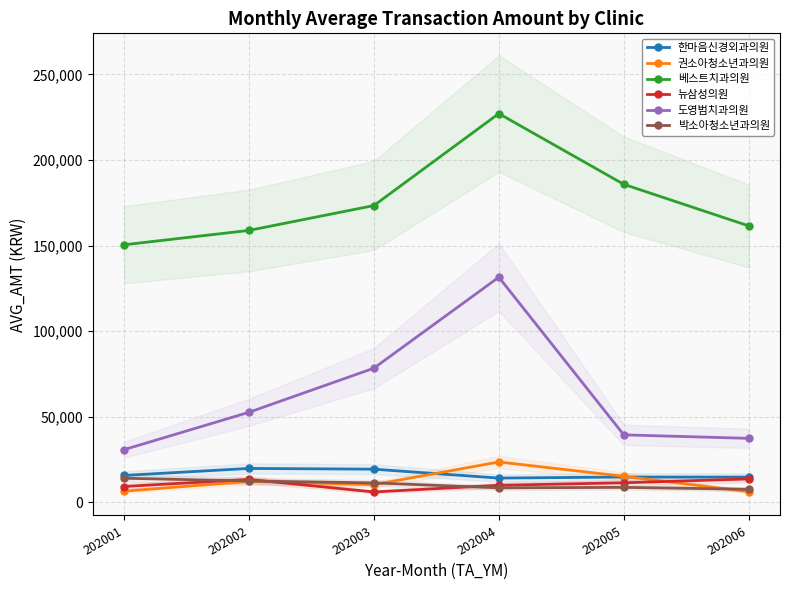

True or false: 권소아청소년과의원 and 베스트치과의원 intersect in this chart.

False